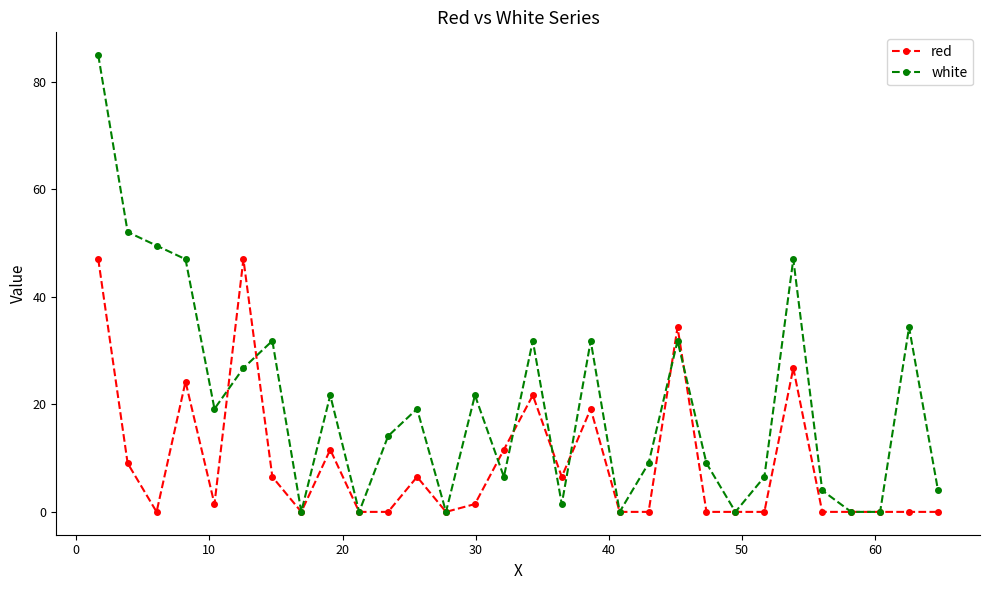

Rank the series by their average value, from highest to lowest.

white, red